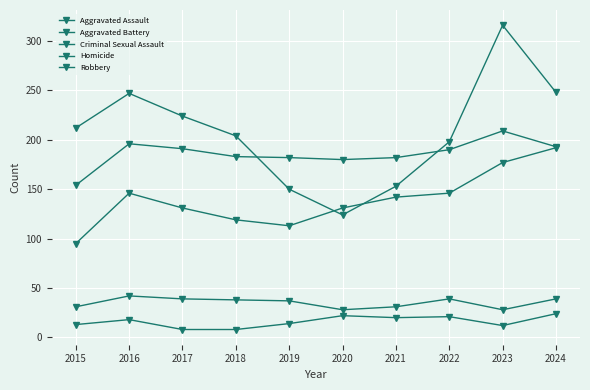

How many series are shown in this chart?

5